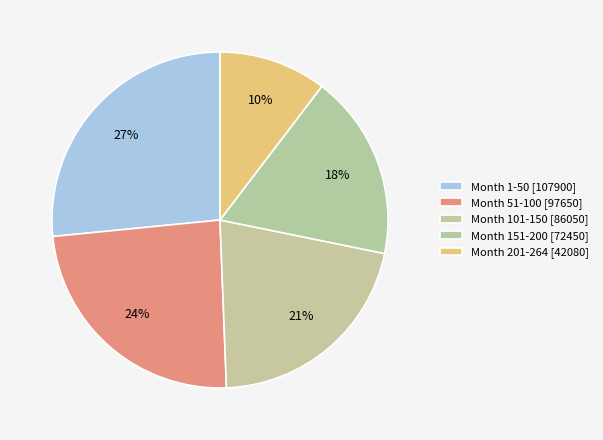

Between Month 51-100 and Month 101-150, which is larger?

Month 51-100